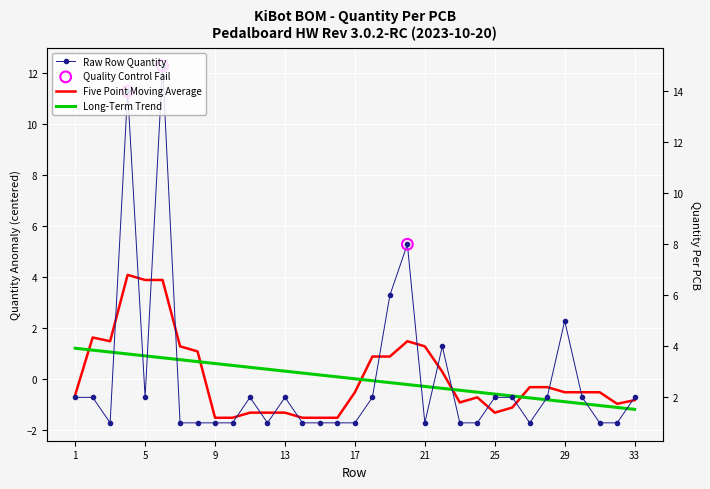

What is the change in value from 26 to 29?

+3.0